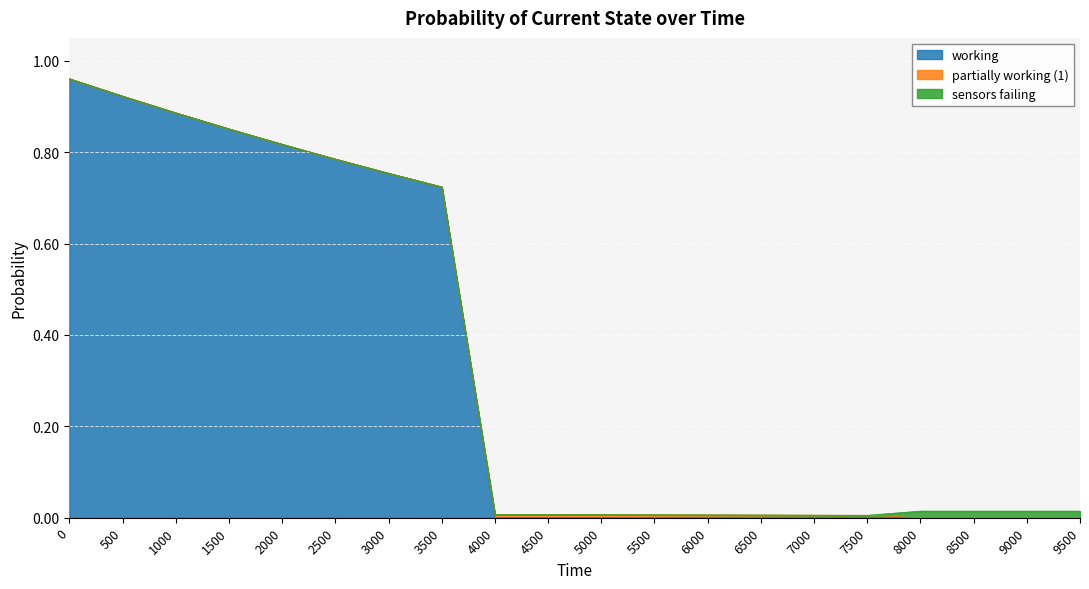

Between 8000 and 6000, which is larger?

8000